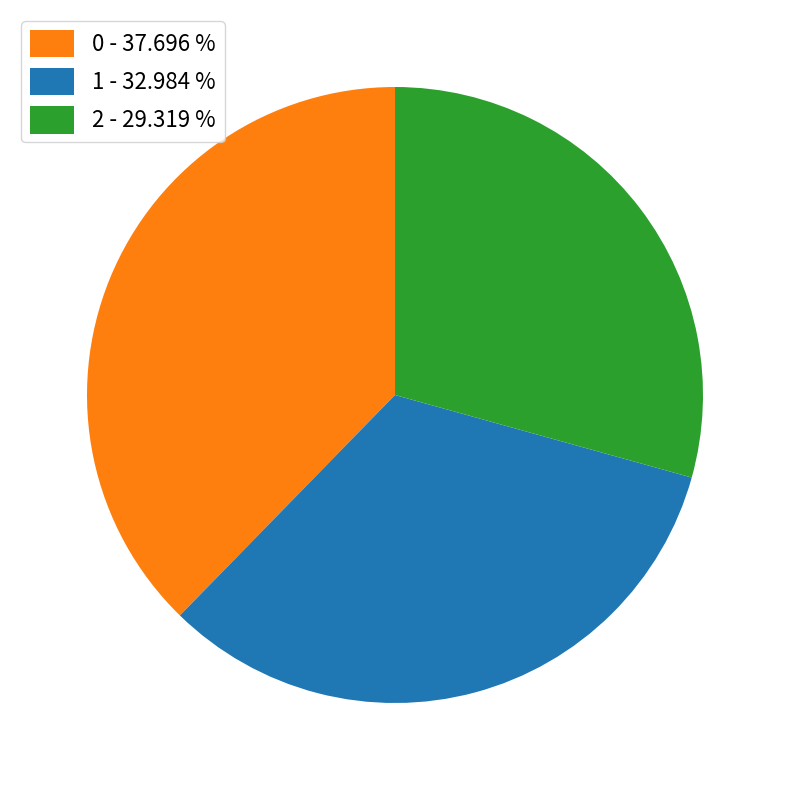

Which slice is the smallest?

2